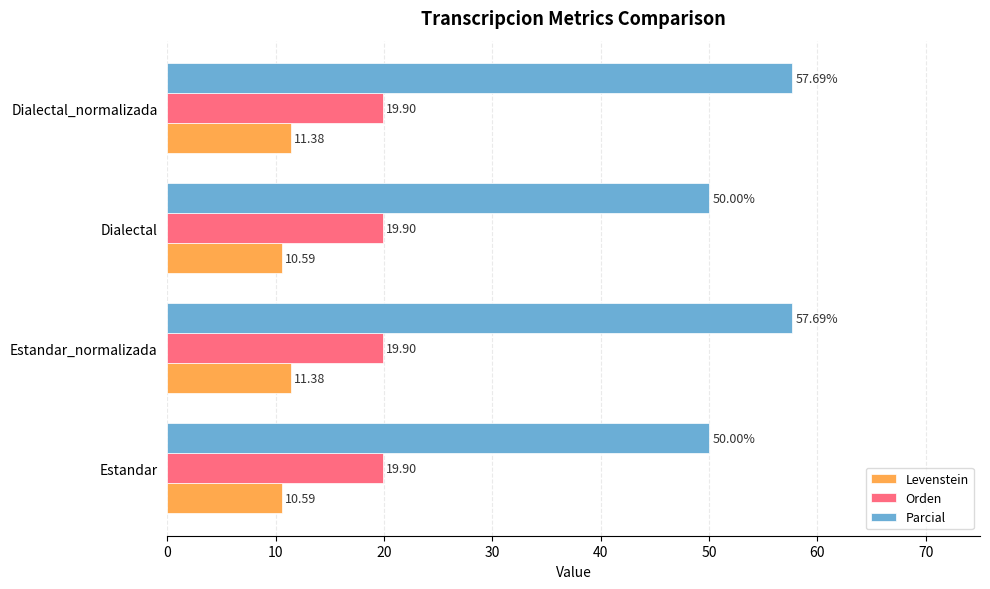

List the series in order of their peak value, lowest first.

Levenstein, Orden, Parcial